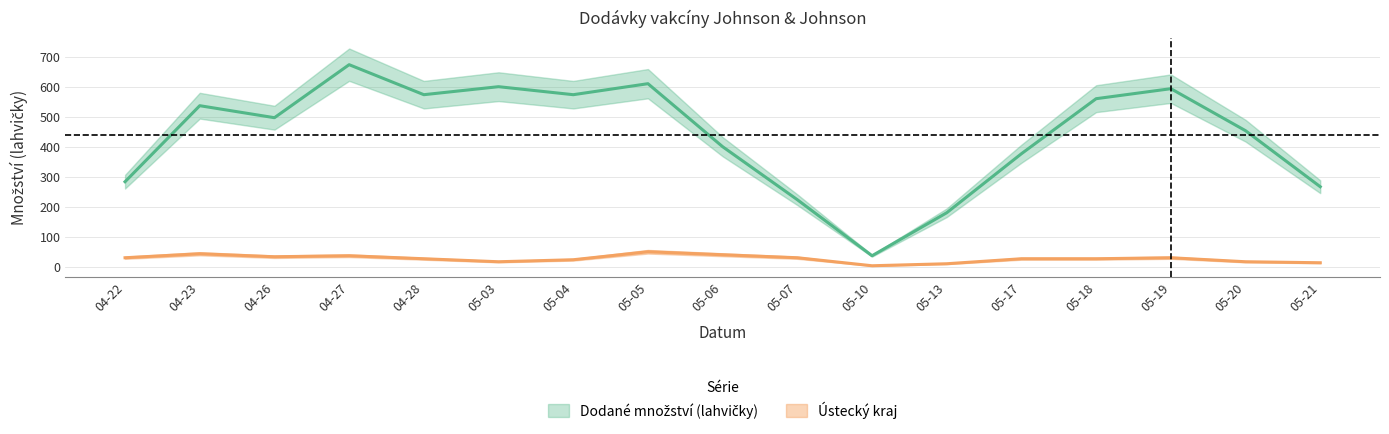

List the series in order of their peak value, highest first.

Dodané množství (lahvičky), Ústecký kraj